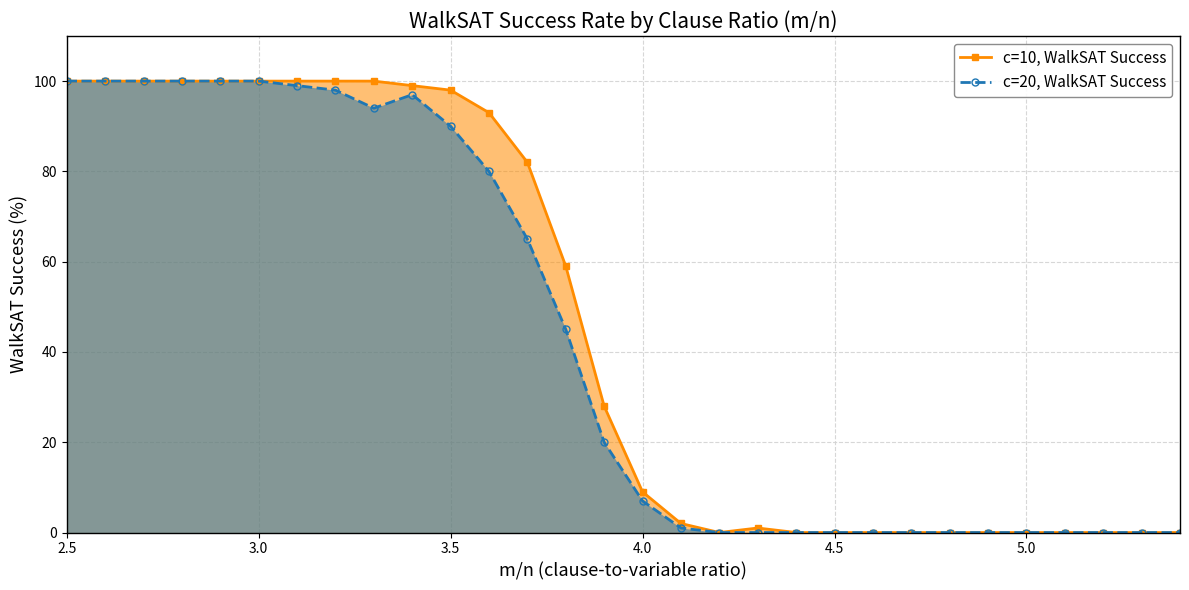

At how many categories does at least one series exceed 48?

14